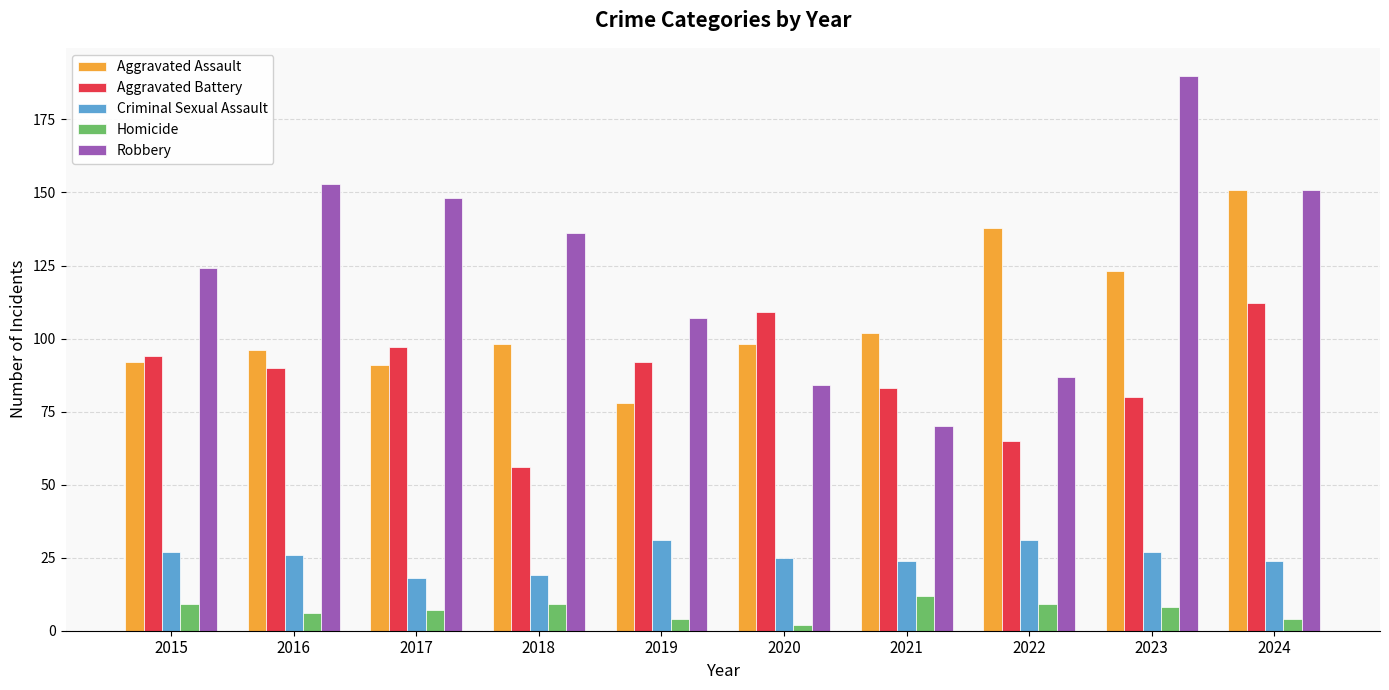

Reading right to left, what are all the values shown in this chart?

Aggravated Assault: 2024=151	2023=123	2022=138	2021=102	2020=98	2019=78	2018=98	2017=91	2016=96	2015=92
Aggravated Battery: 2024=112	2023=80	2022=65	2021=83	2020=109	2019=92	2018=56	2017=97	2016=90	2015=94
Criminal Sexual Assault: 2024=24	2023=27	2022=31	2021=24	2020=25	2019=31	2018=19	2017=18	2016=26	2015=27
Homicide: 2024=4	2023=8	2022=9	2021=12	2020=2	2019=4	2018=9	2017=7	2016=6	2015=9
Robbery: 2024=151	2023=190	2022=87	2021=70	2020=84	2019=107	2018=136	2017=148	2016=153	2015=124